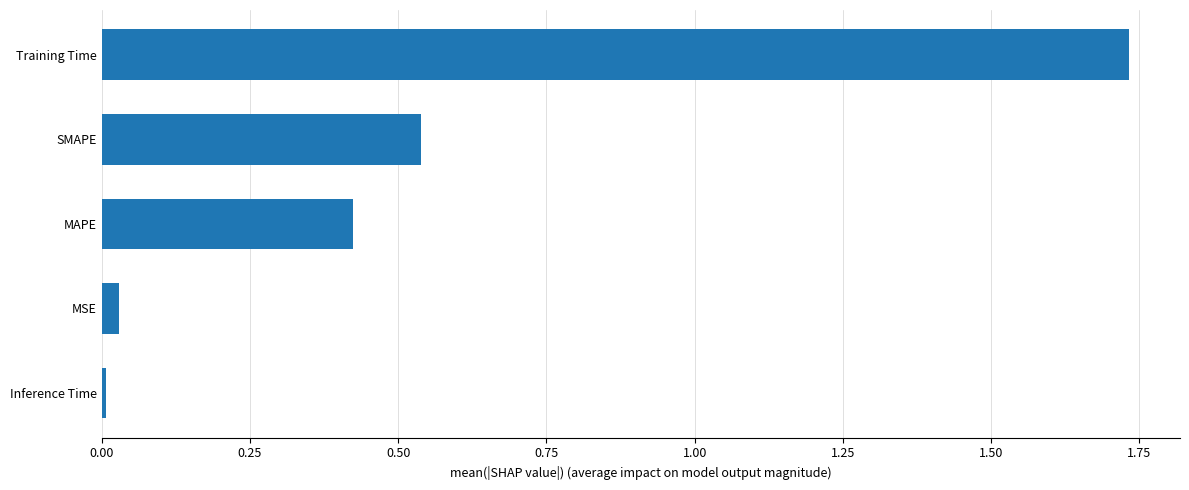

What is the sum of all values?

2.7